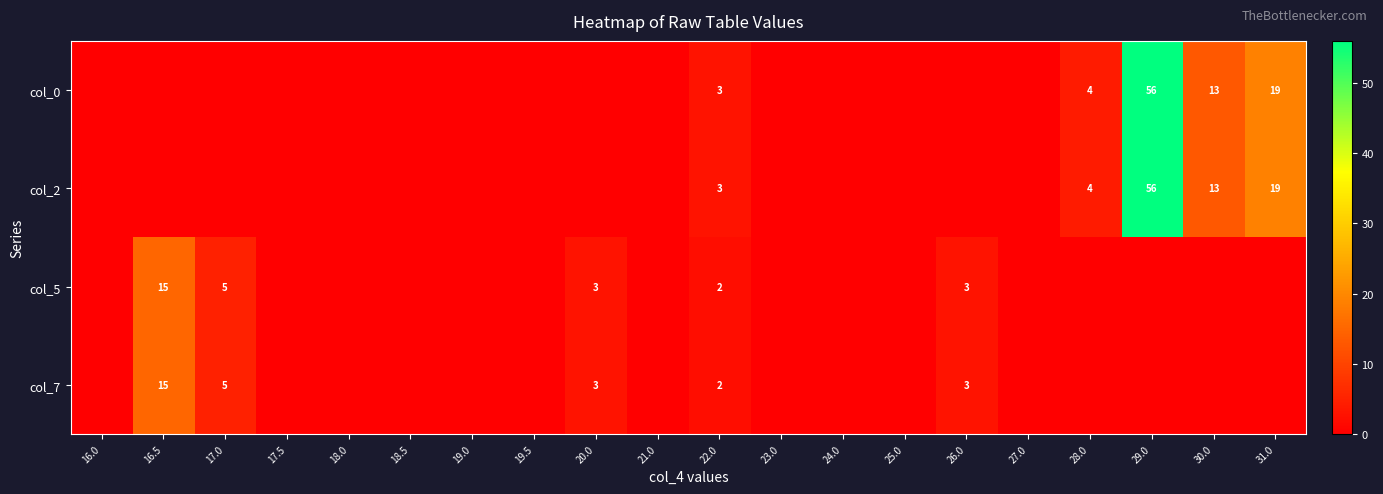

At which category does the chart reach its minimum across all series?

16.0